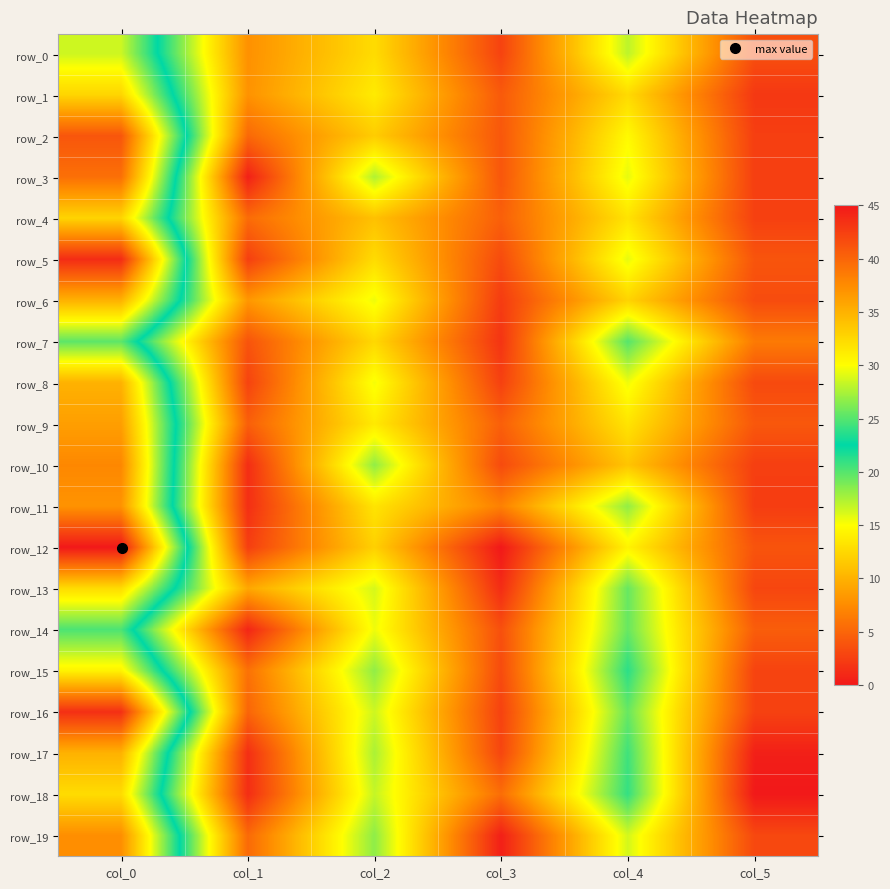

At which category is the sum across all series the highest?

col_0